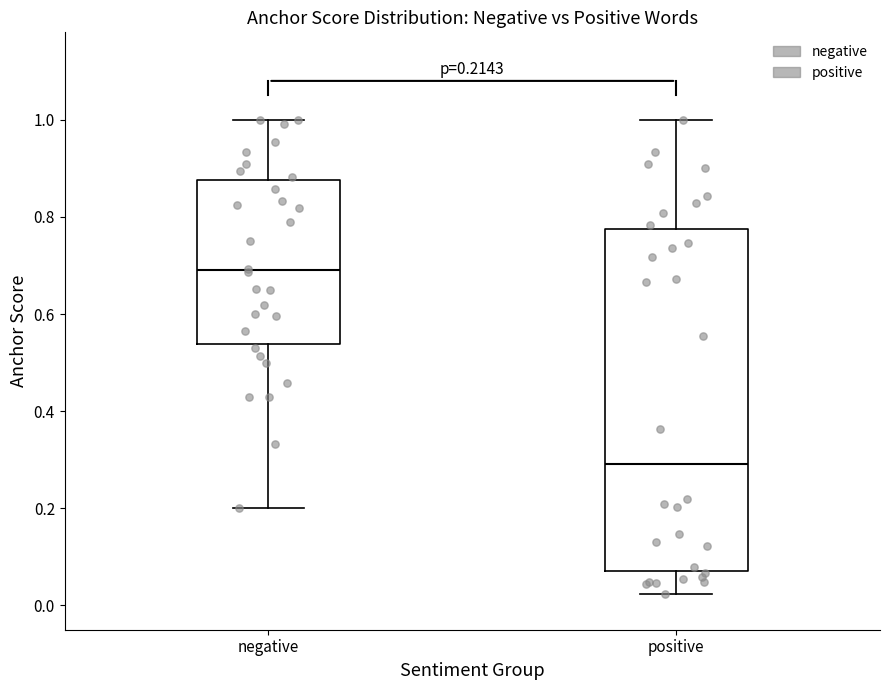

Which box's median line is the highest?

negative